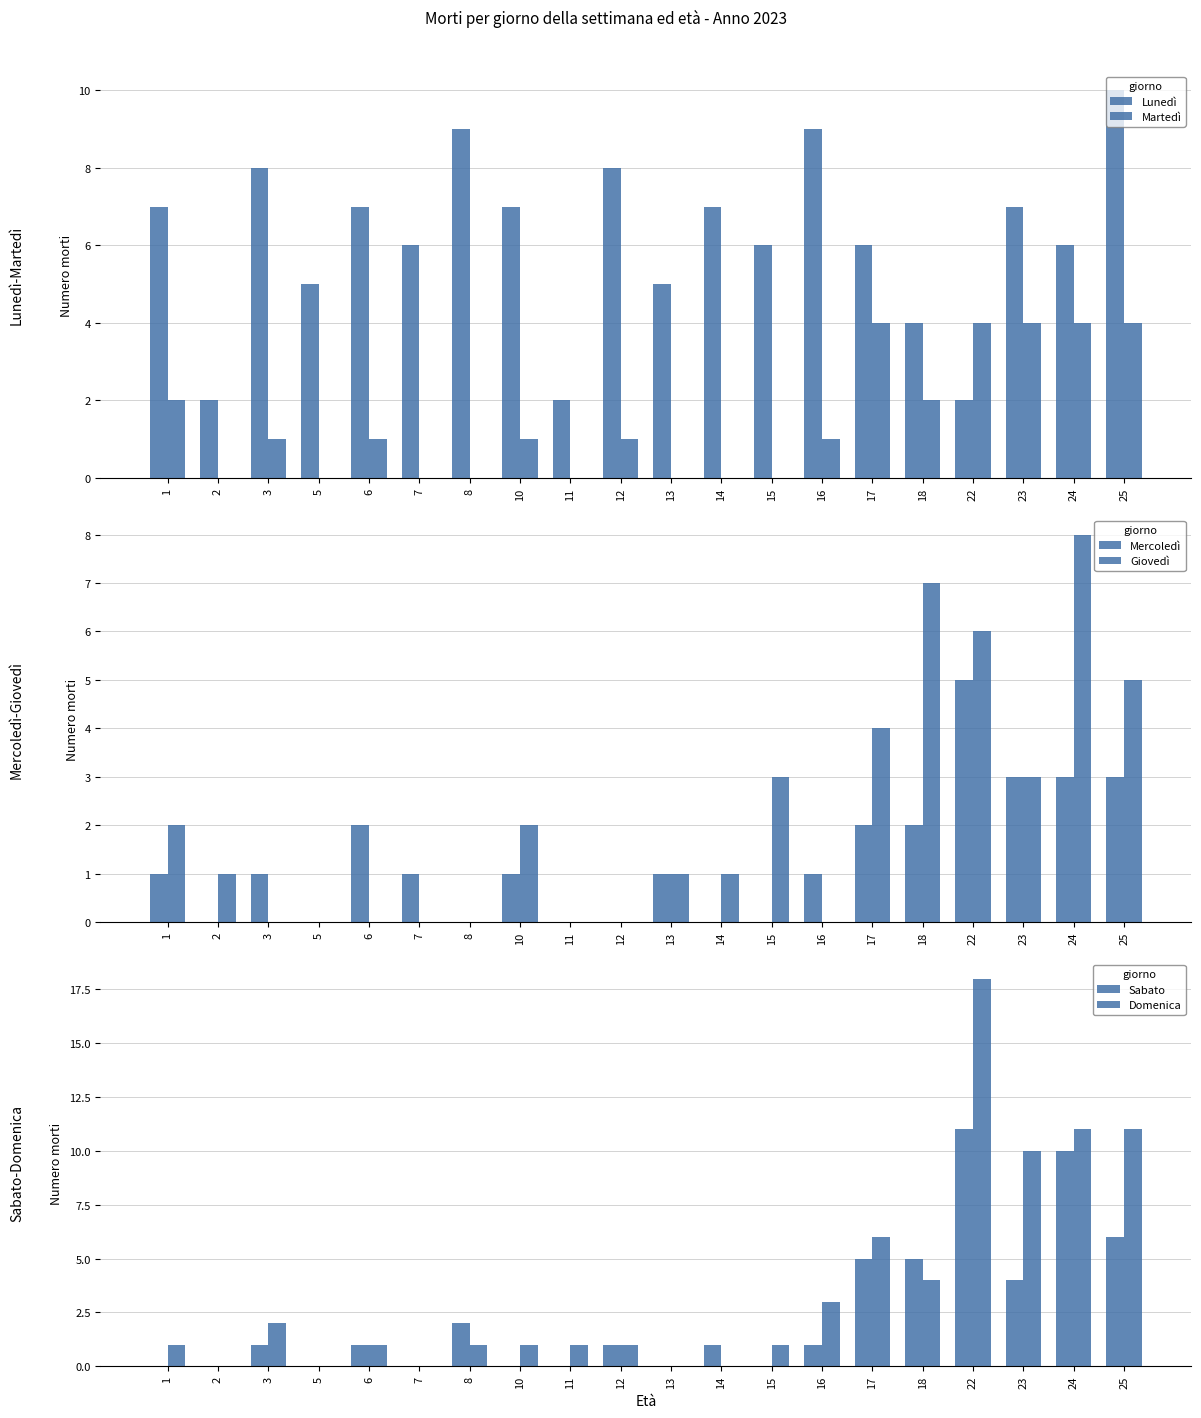

List the labels in order of Giovedì value, smallest first.

3, 5, 6, 7, 8, 11, 12, 16, 2, 13, 14, 1, 10, 15, 23, 17, 25, 22, 18, 24